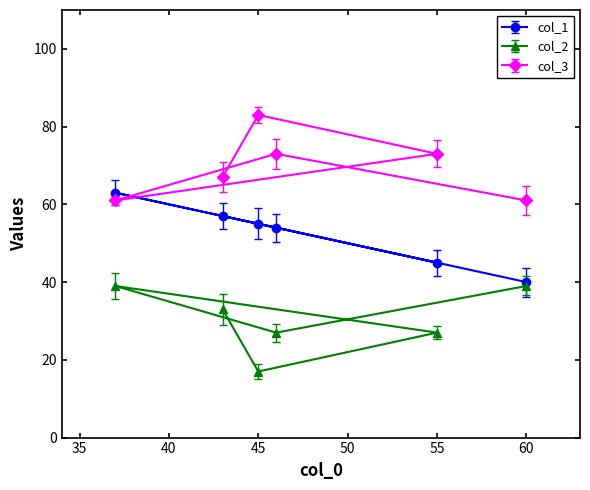

List the labels in order of col_2 value, smallest first.

45, 46, 55, 43, 60, 37